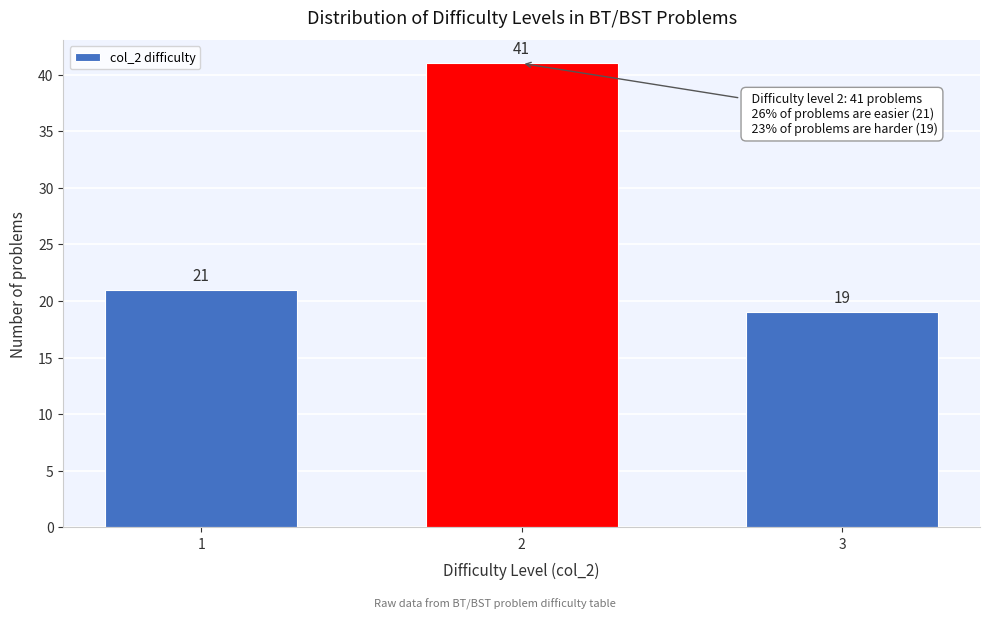

Reading left to right, extract all data points from this chart.

1=21	2=41	3=19